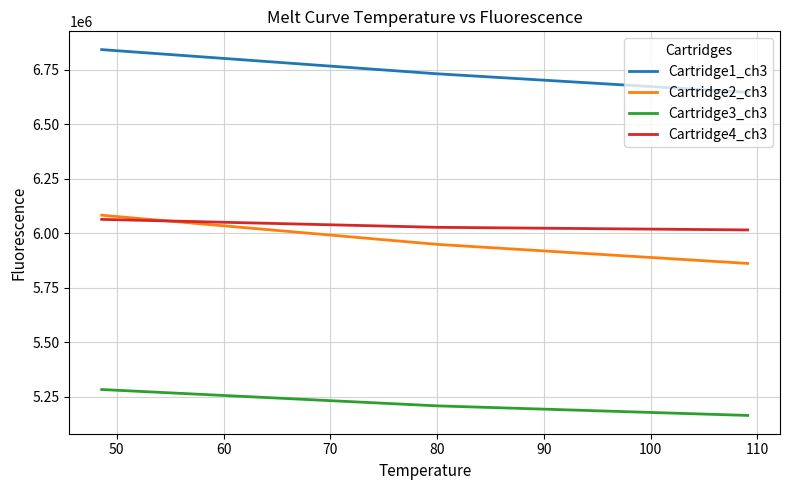

What is the difference between the maximum and minimum values in the Cartridge1_ch3 series?

196005